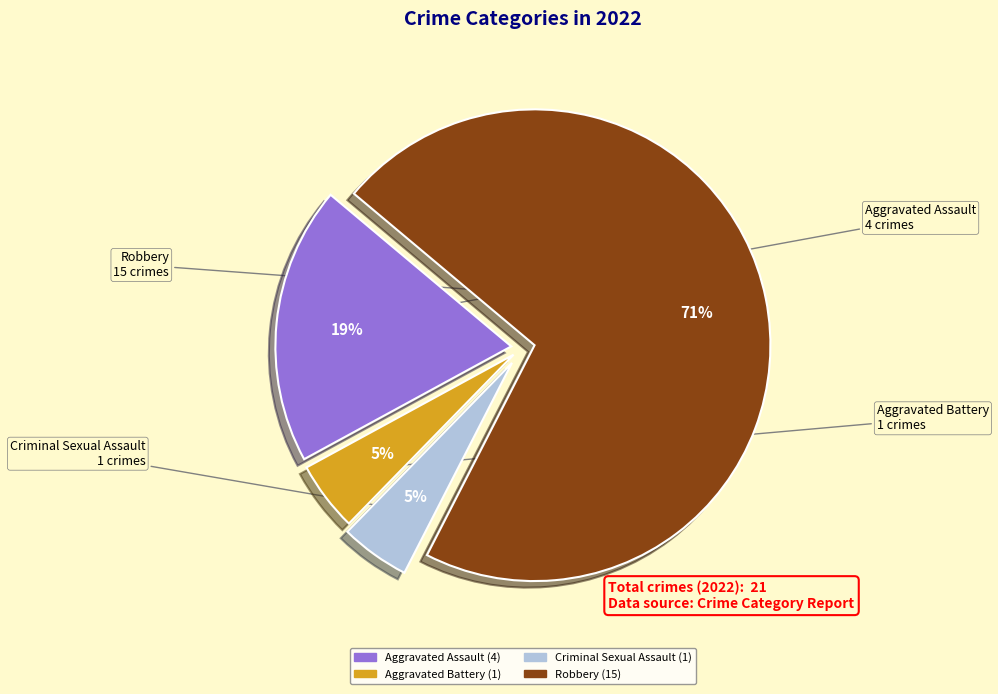

Is there a majority slice in this chart?

Yes